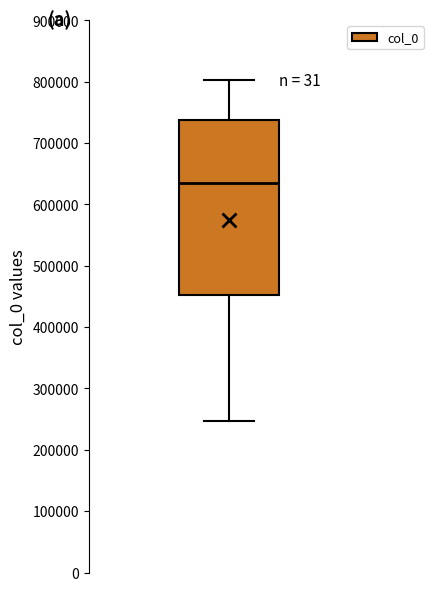

Read this box plot against the y-axis: the position of the median line, the range covered by the box, and the ends of both whiskers. The values are not printed on the chart, so give them approximately, as read against the axis.

median 640000, box 450000 to 740000, whiskers 250000 to 800000